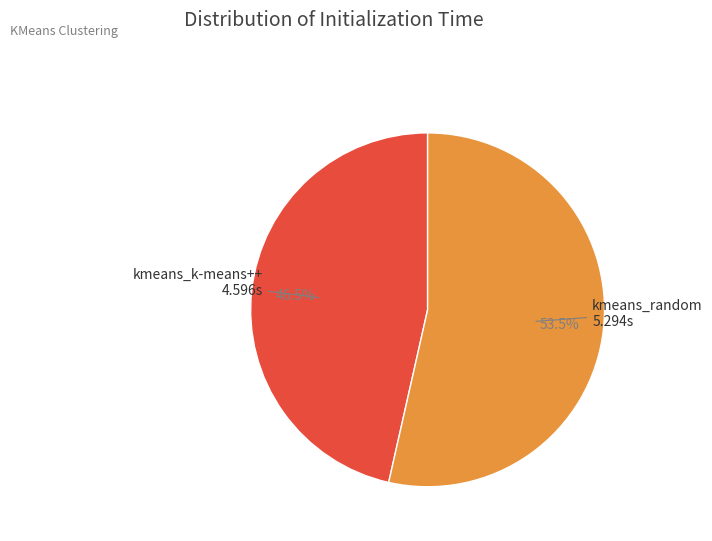

Is there any slice that represents more than half of the pie?

Yes